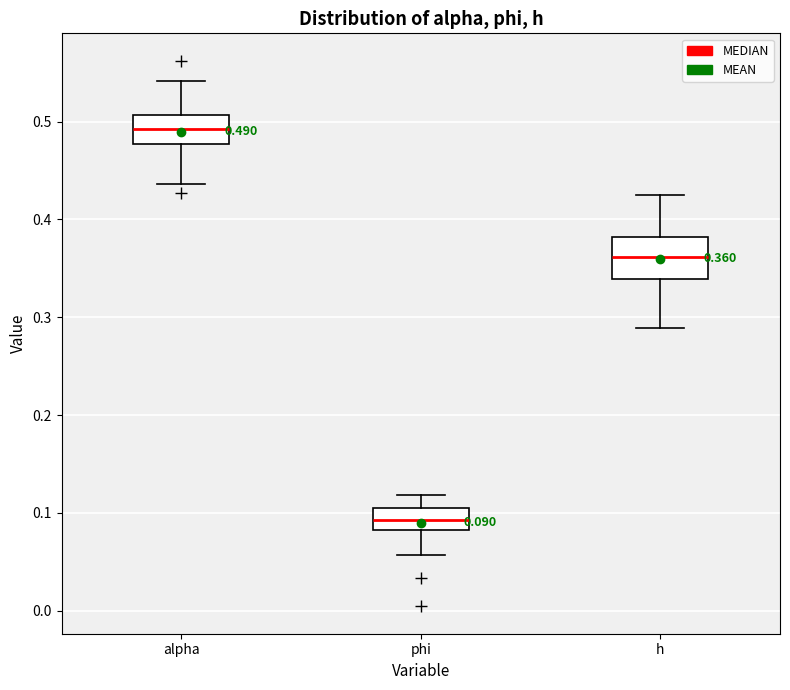

Which box's median line is the highest?

alpha